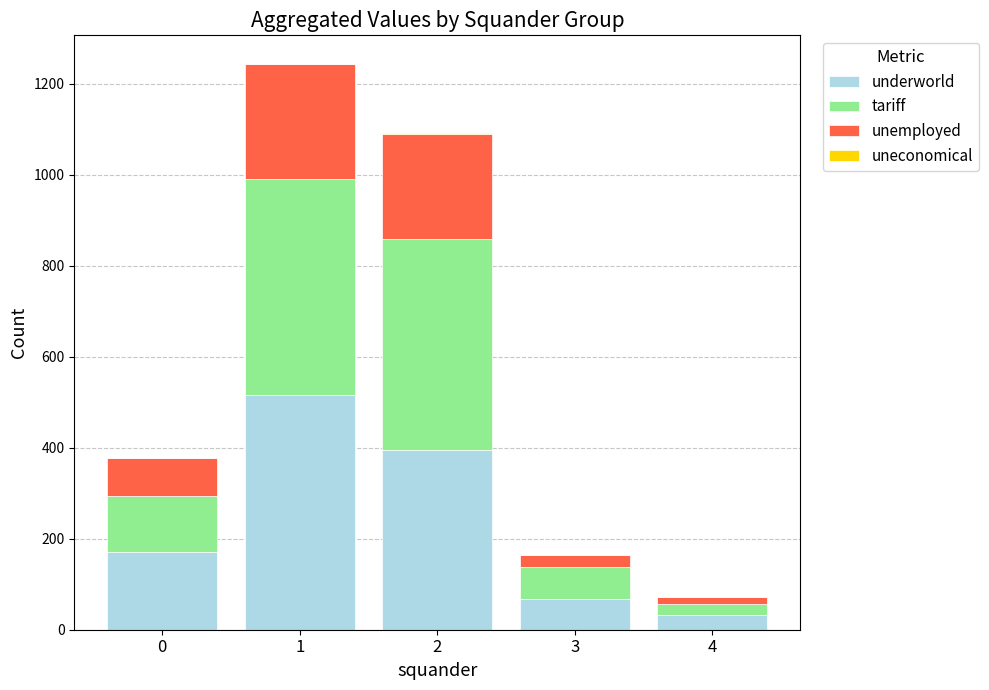

At which category is the sum across all series the highest?

1